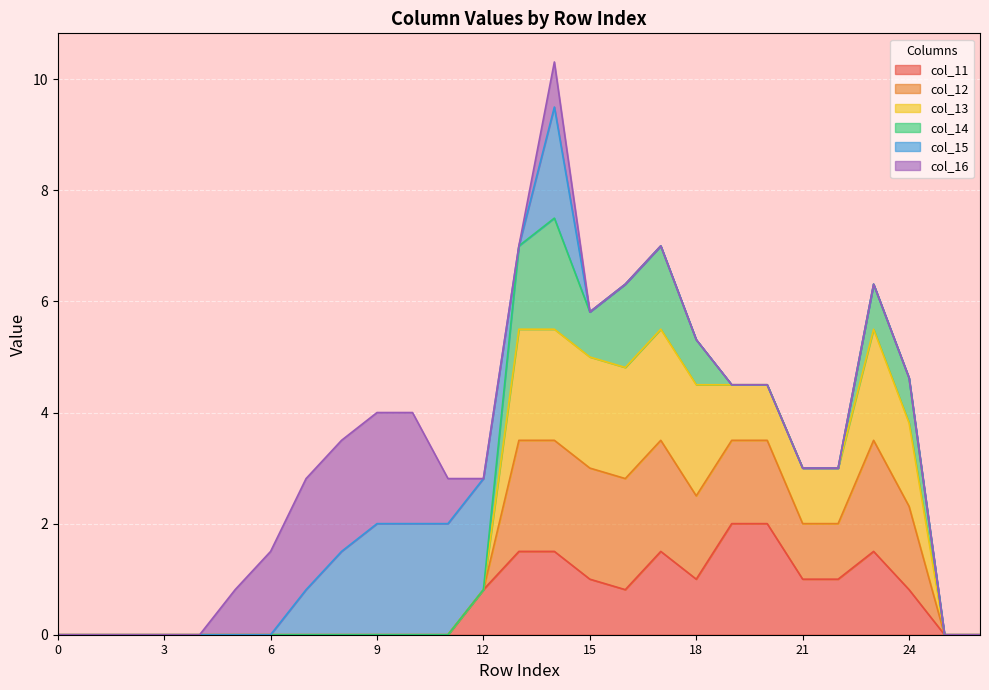

True or false: col_11 and col_12 cross at least once.

False